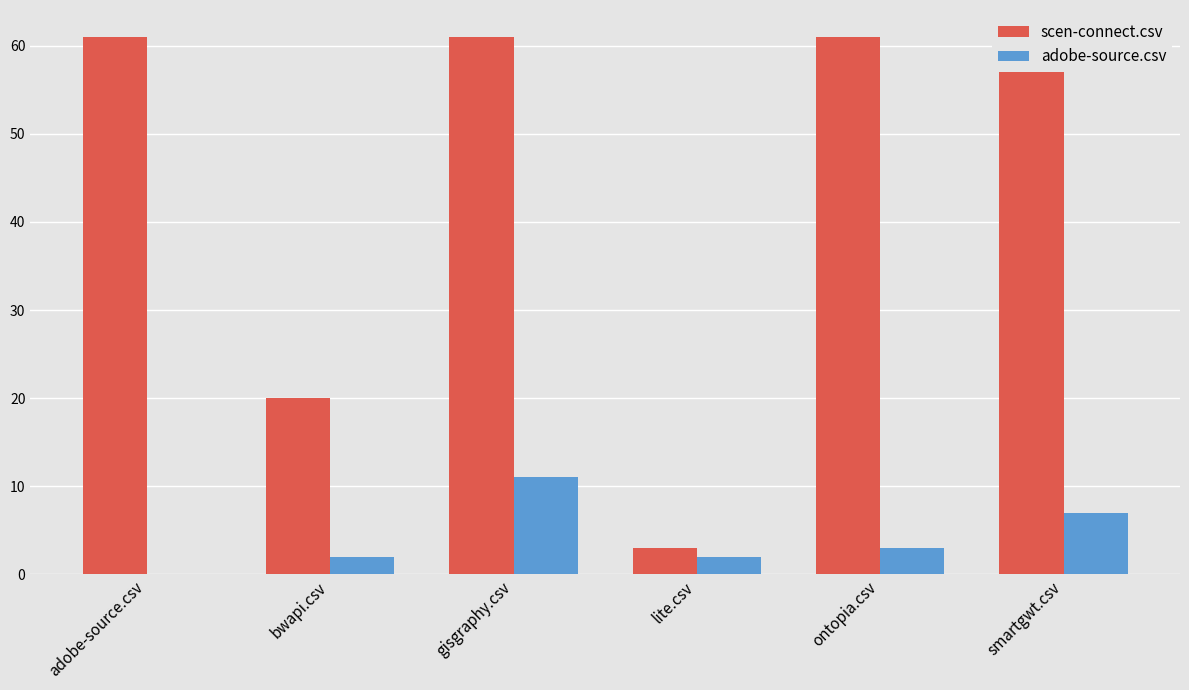

How many bars are there in each group?

2